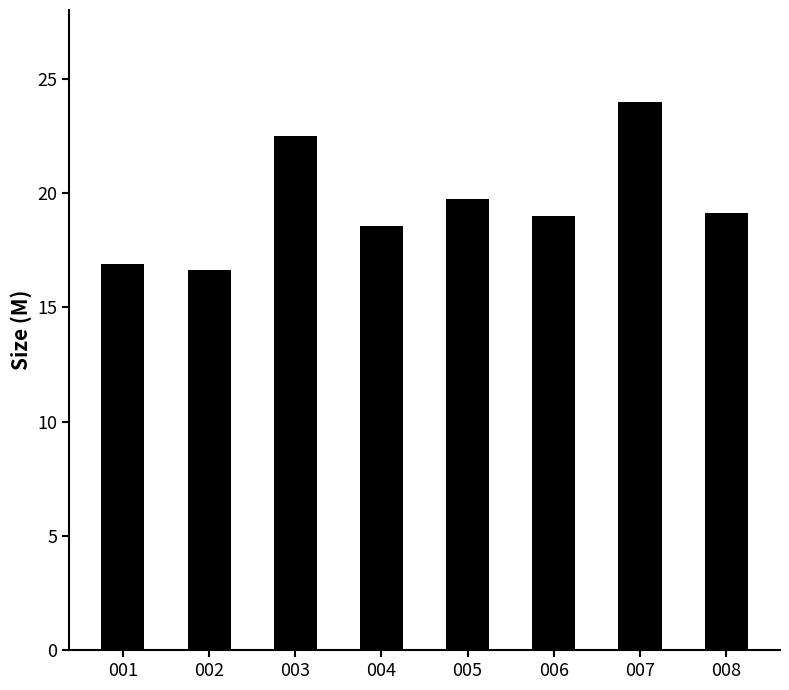

Approximately how many times larger is the value at 001 compared to 003?

0.8